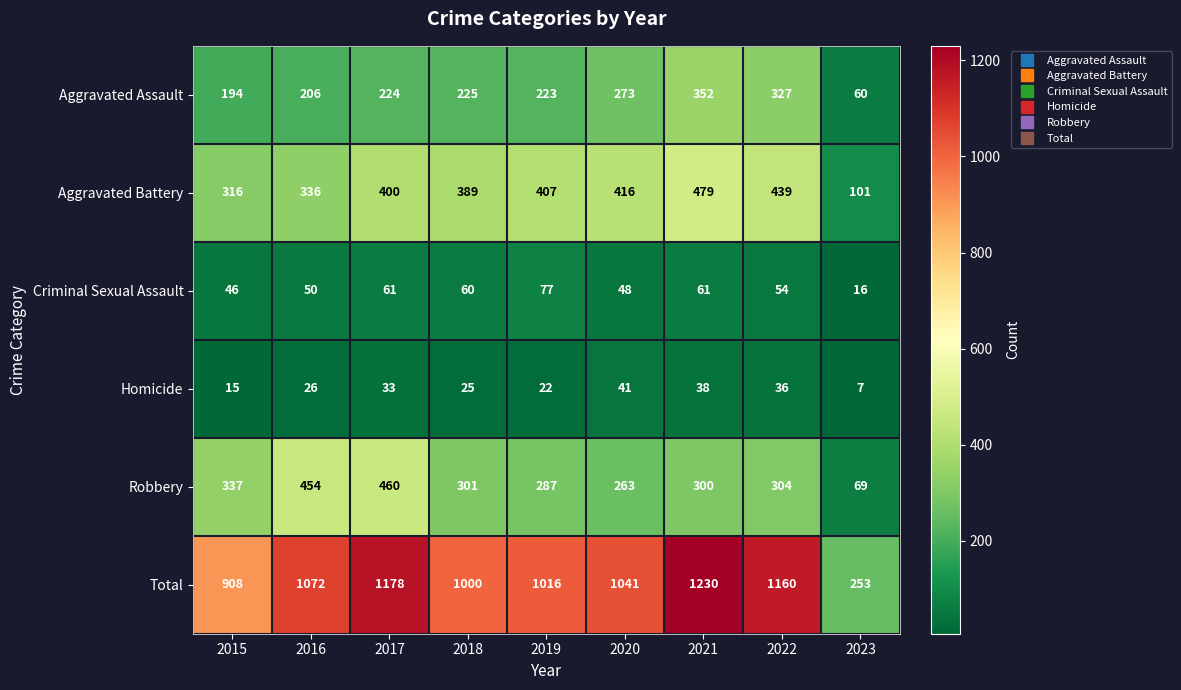

How many distinct data groups are displayed?

6